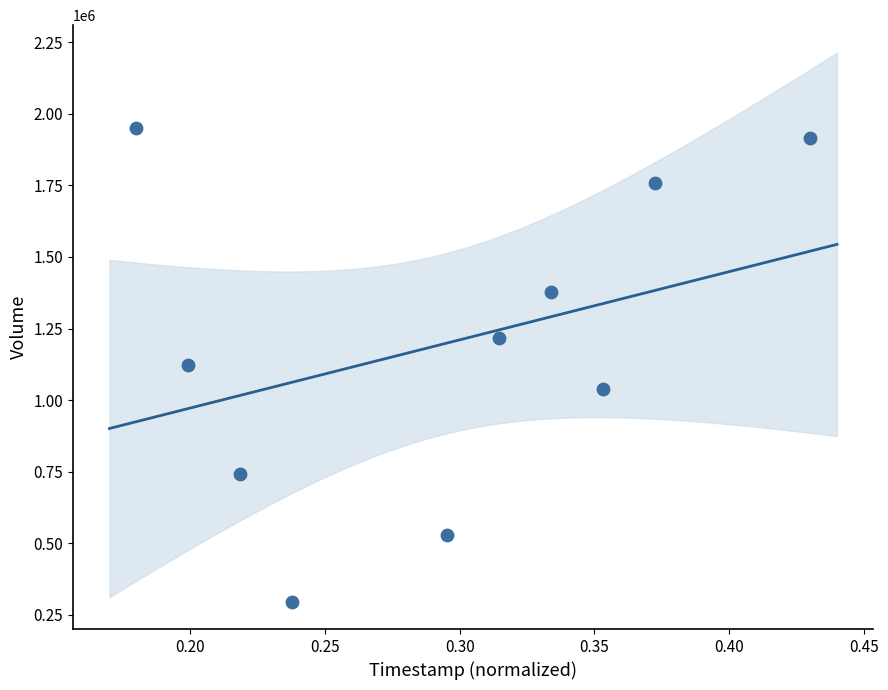

What is the average Y value?

1194870